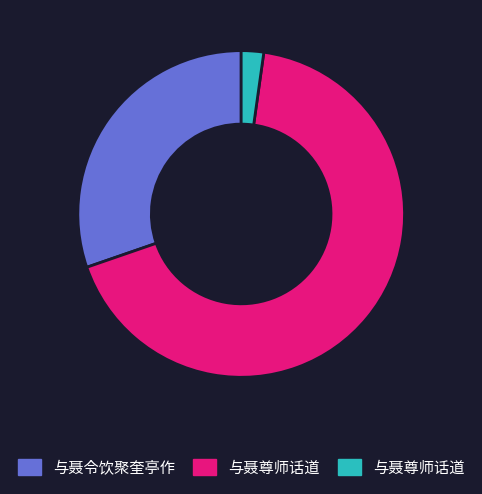

Does any single category account for the majority?

Yes